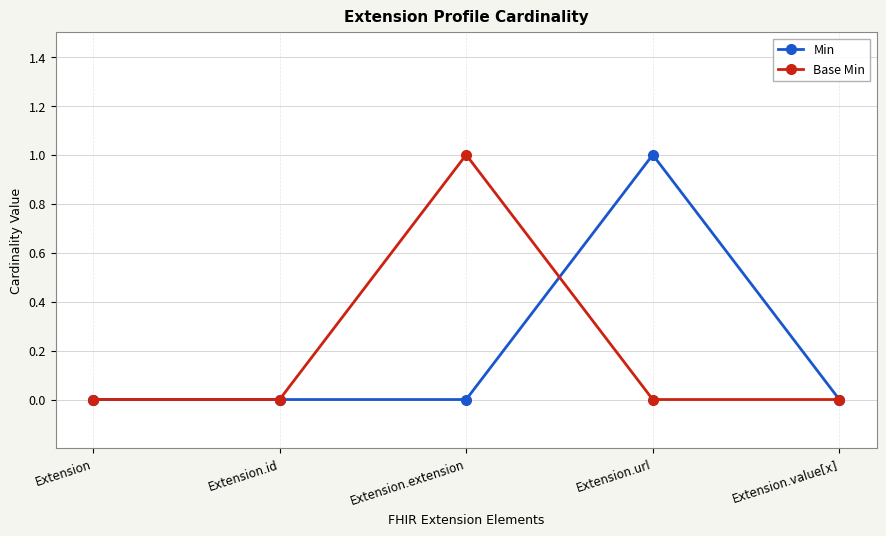

Which series changed the most between Extension and Extension.url?

Min